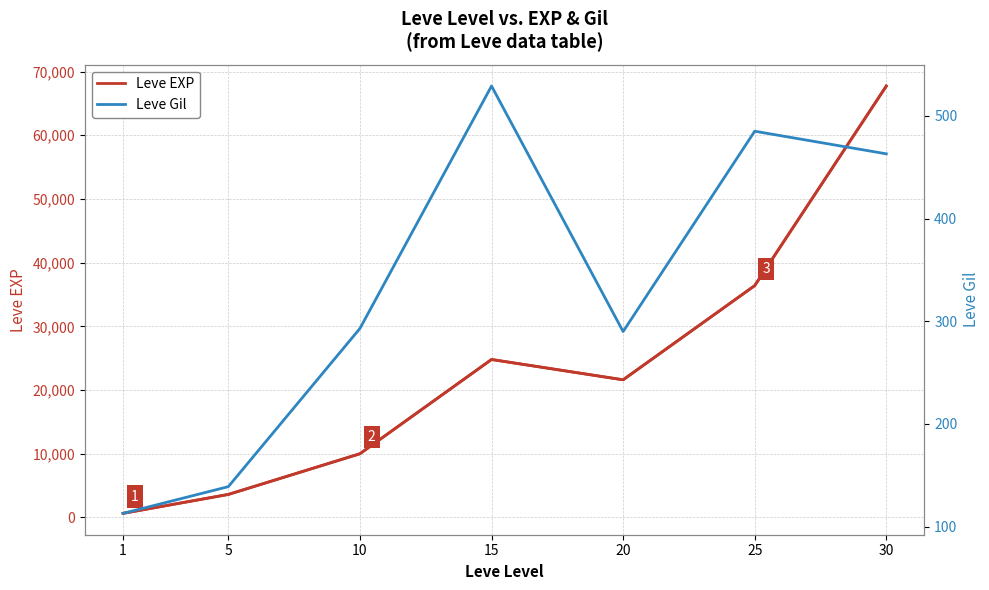

What is the sum of the Leve Gil values at 5 and 20?

429